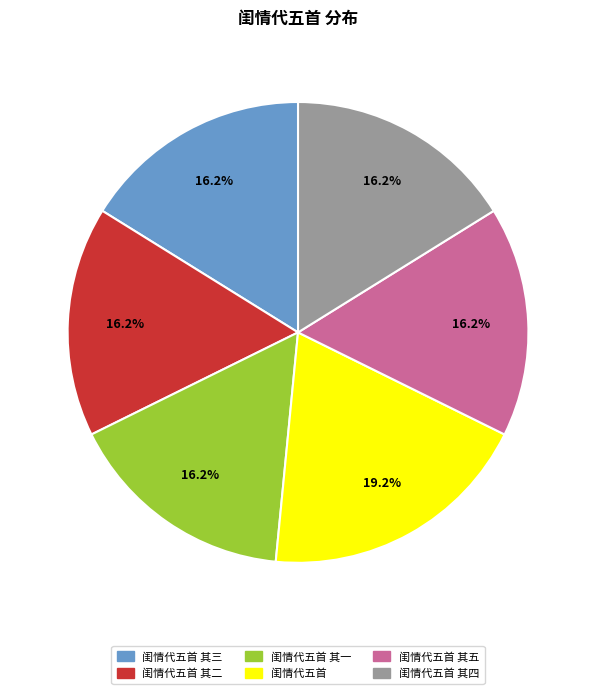

Is there a majority slice in this chart?

No